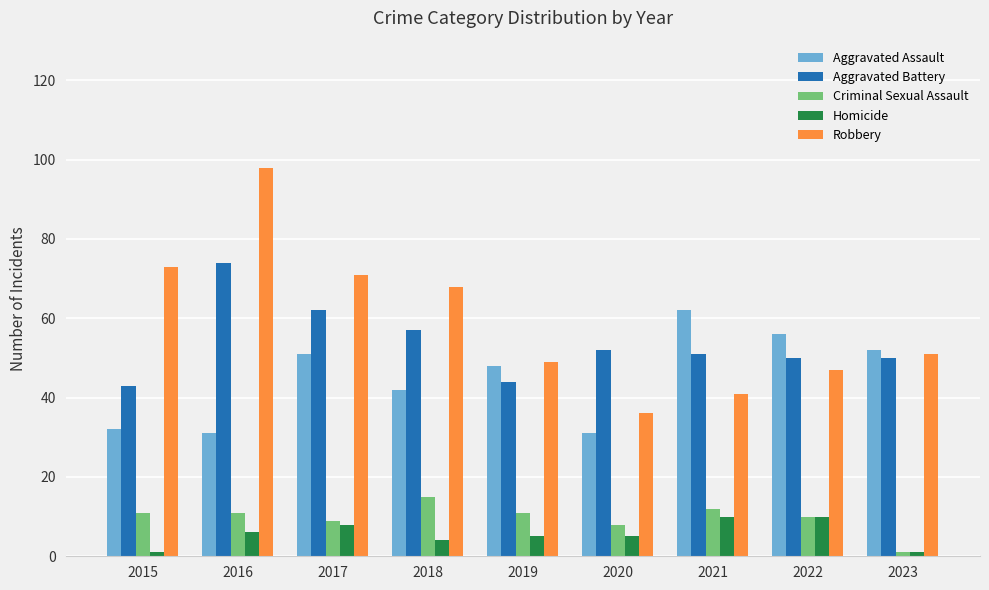

How many data points does each series have?

9